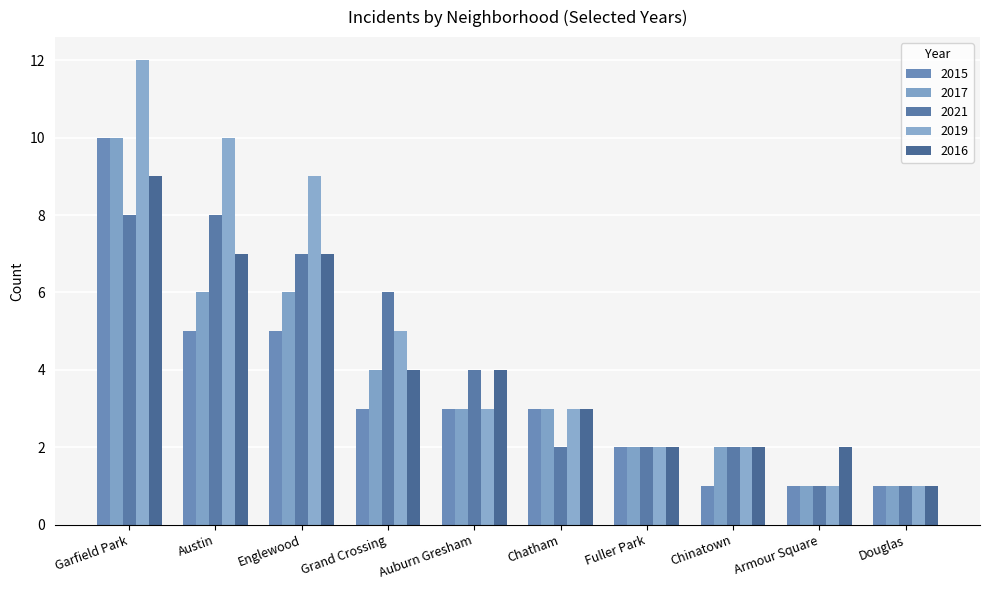

What is the difference between the second highest and minimum values in the 2017 series?

5